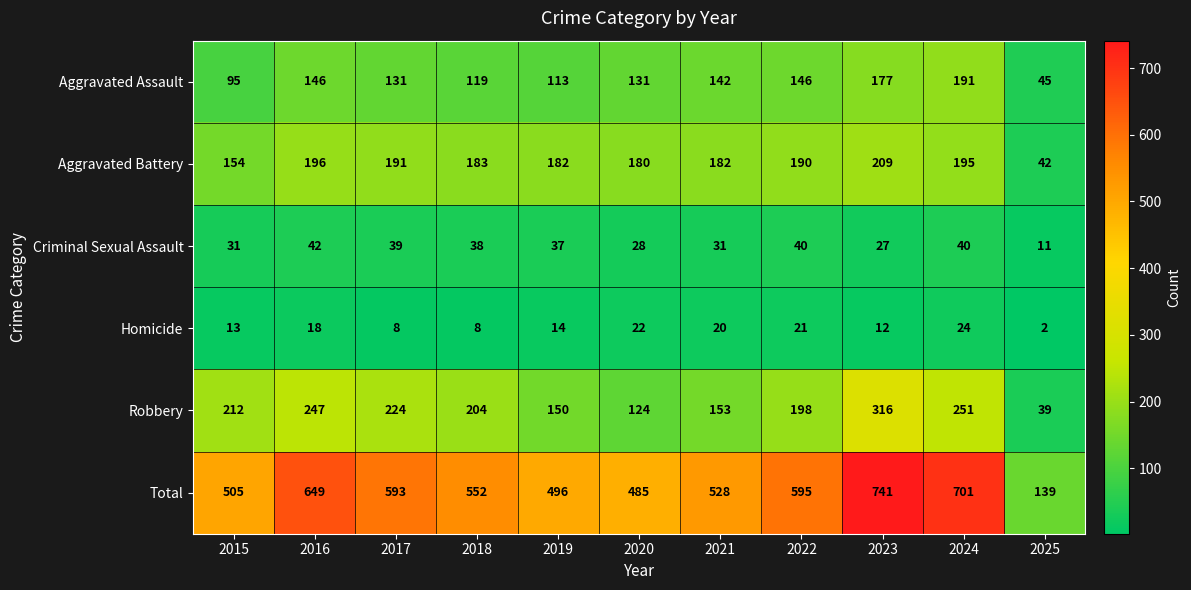

At how many categories does at least one series exceed 59?

11